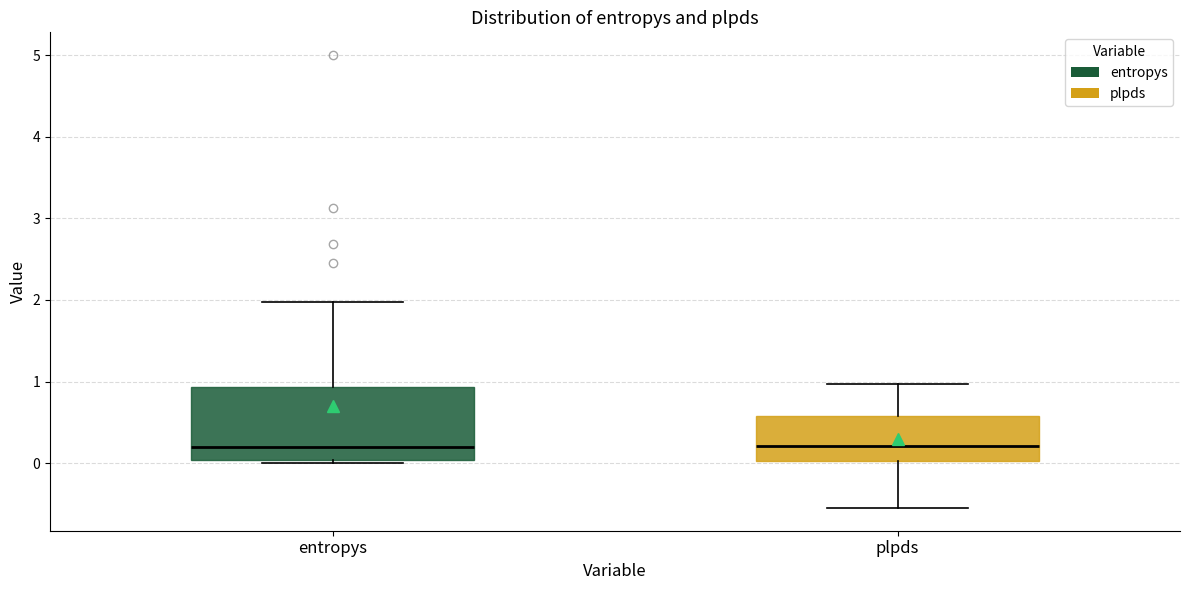

Reading left to right, read every box against the y-axis: the position of its median line, the range the box covers, and the ends of its whiskers. The values are not printed on the chart, so give them approximately, as read against the axis.

entropys: median 0.2, box 0.0 to 0.9, whiskers 0.0 (just below the box's lower edge) to 2.0
plpds: median 0.2, box 0.0 to 0.6, whiskers -0.5 to 1.0